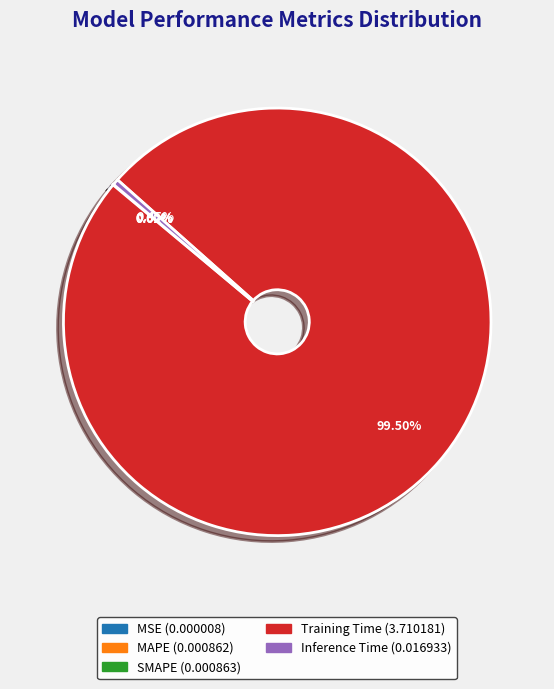

Which category accounts for the majority?

Training Time